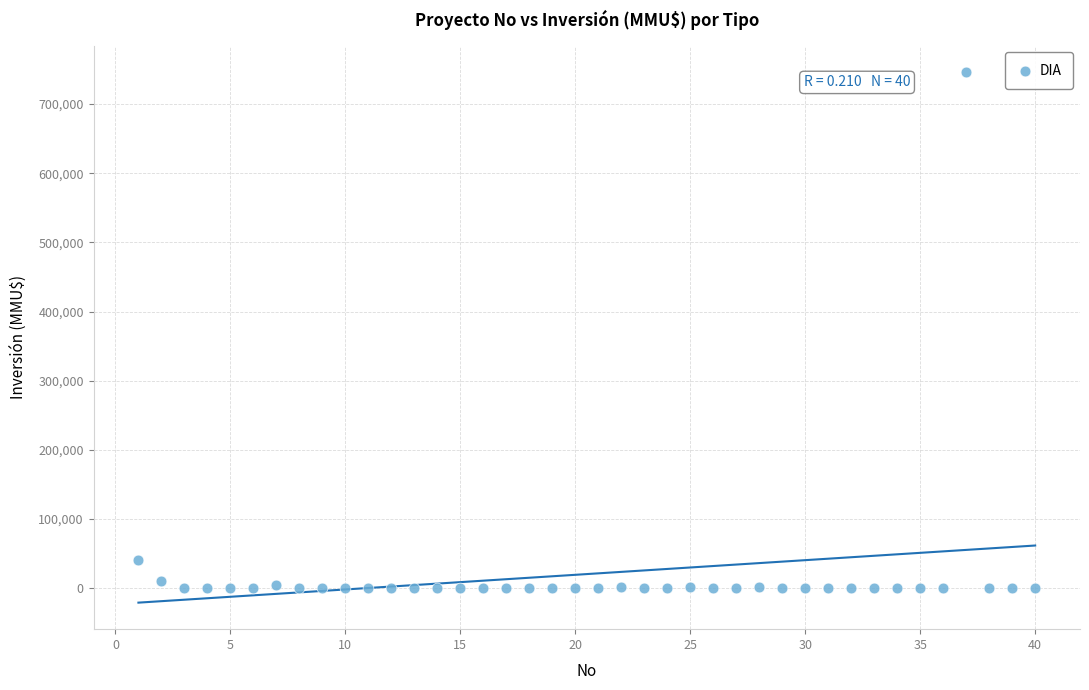

What is the range of X values (max minus min)?

39